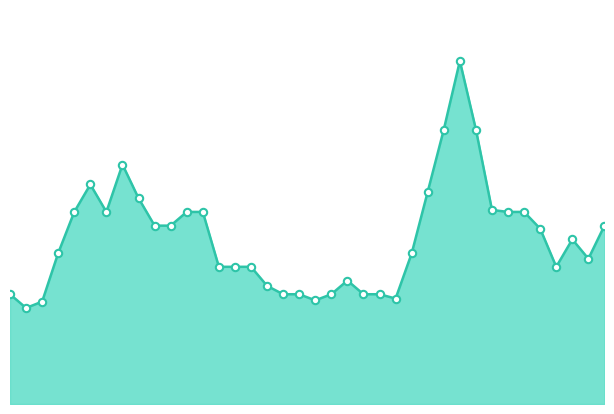

Does the chart have visible grid lines?

No